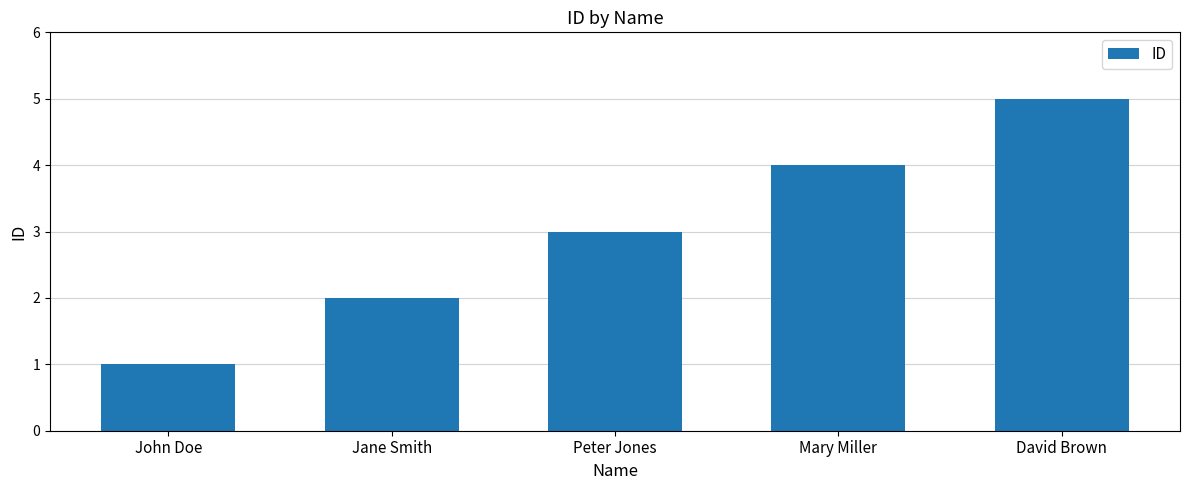

What is the value of the 1st bar from the left?

1